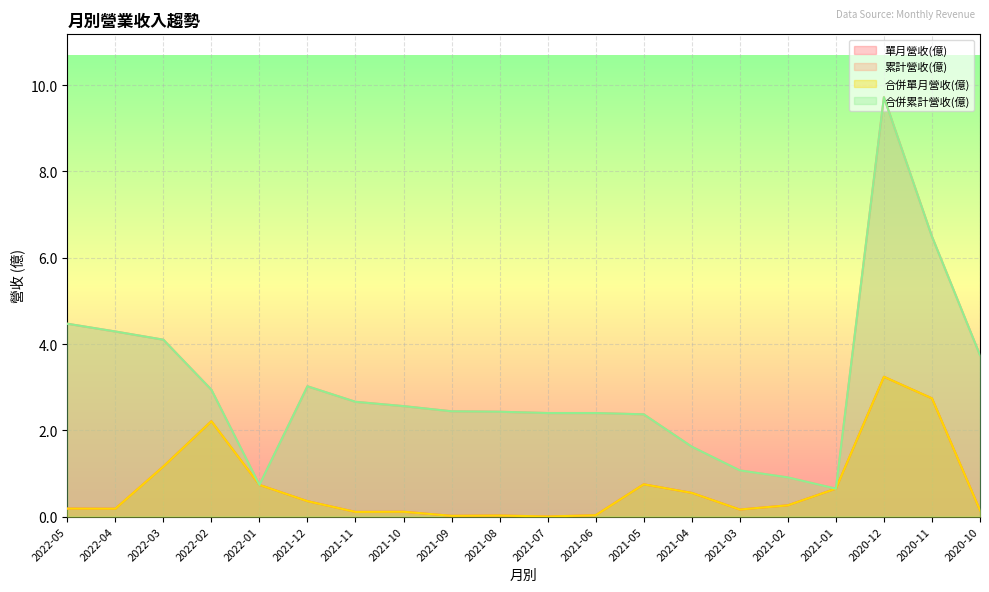

At 2021-12, list the series in order from largest to smallest.

累計營收(億), 合併累計營收(億), 單月營收(億), 合併單月營收(億)